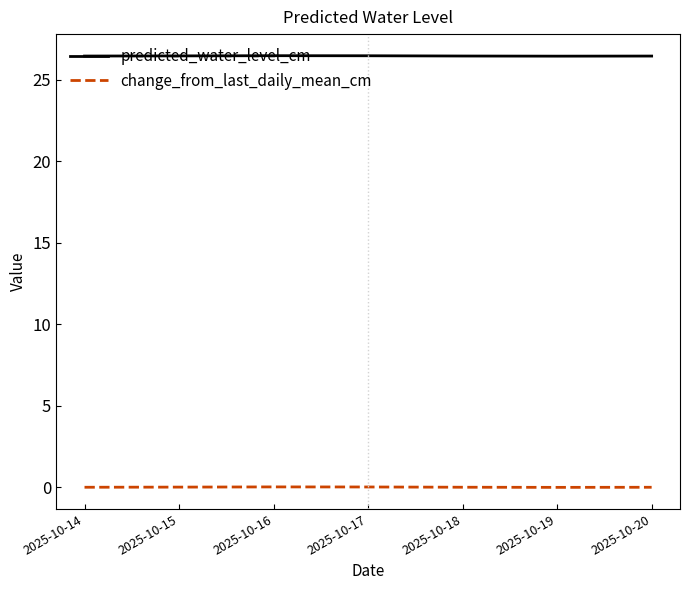

Rank the series at 2025-10-20 from lowest to highest value.

change_from_last_daily_mean_cm, predicted_water_level_cm